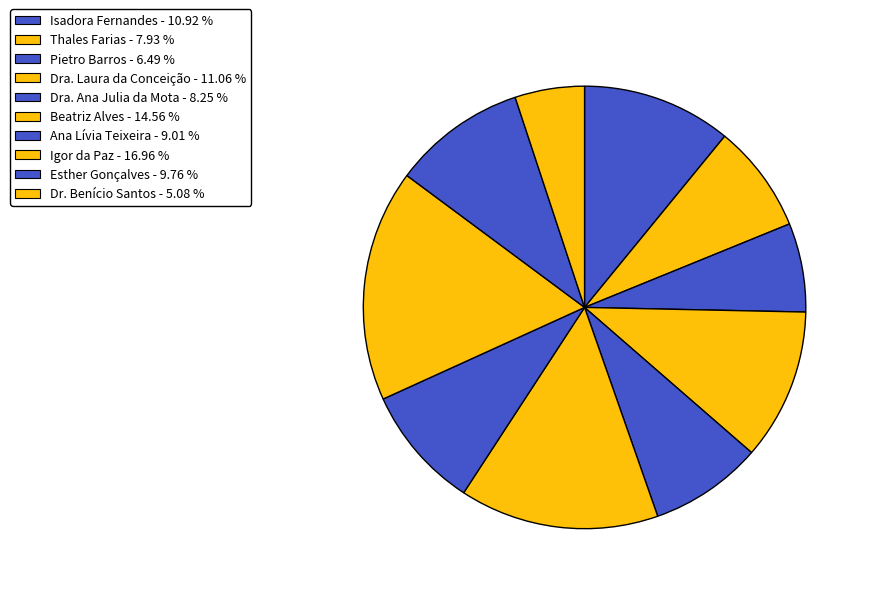

How many segments does this pie chart have?

10